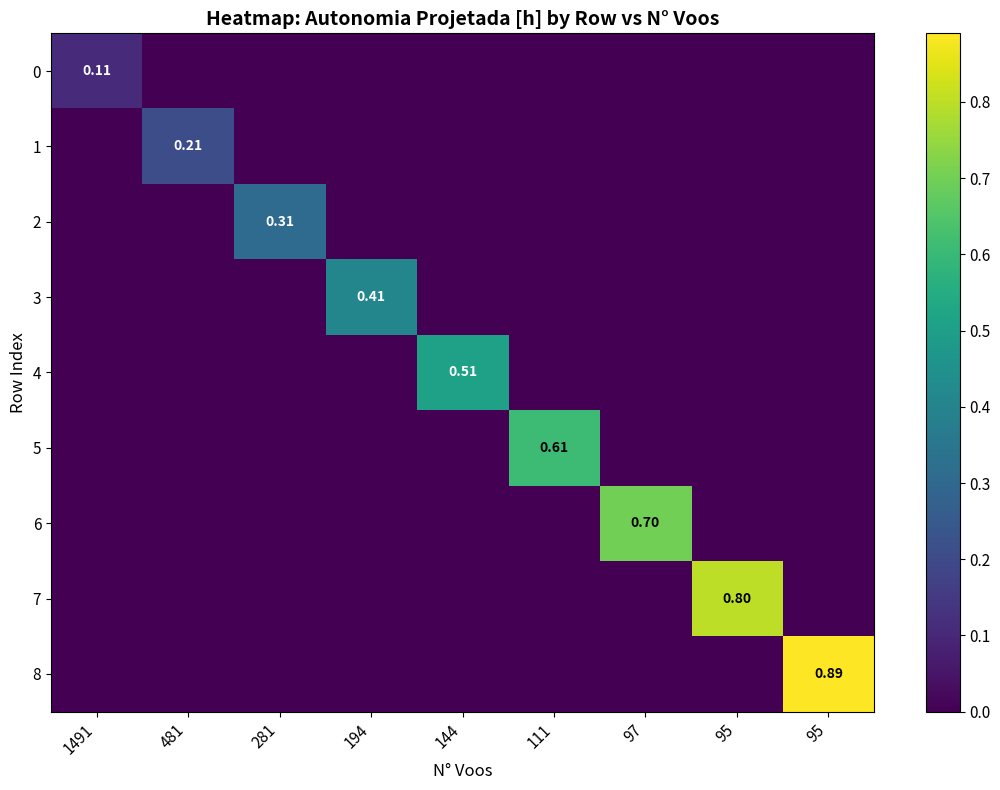

Count the number of categories in the chart.

9